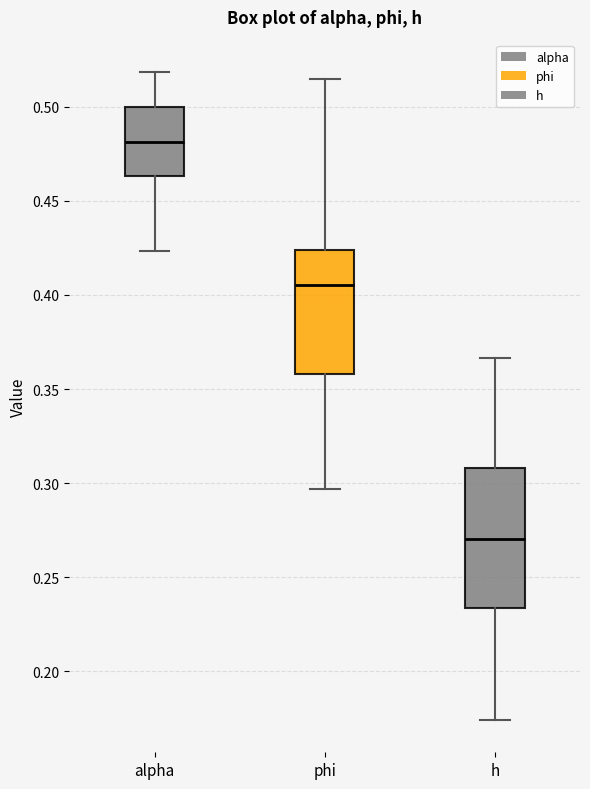

Where does the upper whisker of the box for h end on the y-axis? The values are not printed on the chart, so give them approximately, as read against the axis.

0.365